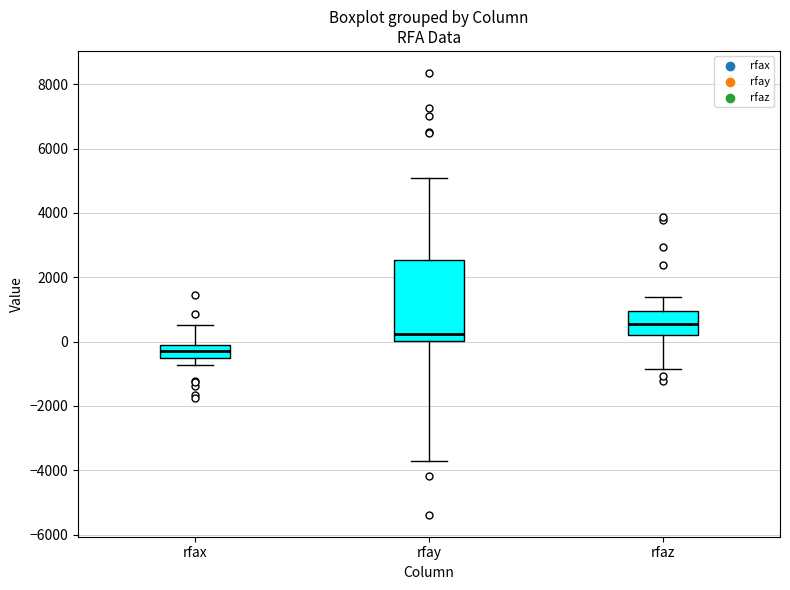

Where is the upper edge of the box for rfaz on the y-axis? The values are not printed on the chart, so give them approximately, as read against the axis.

1000